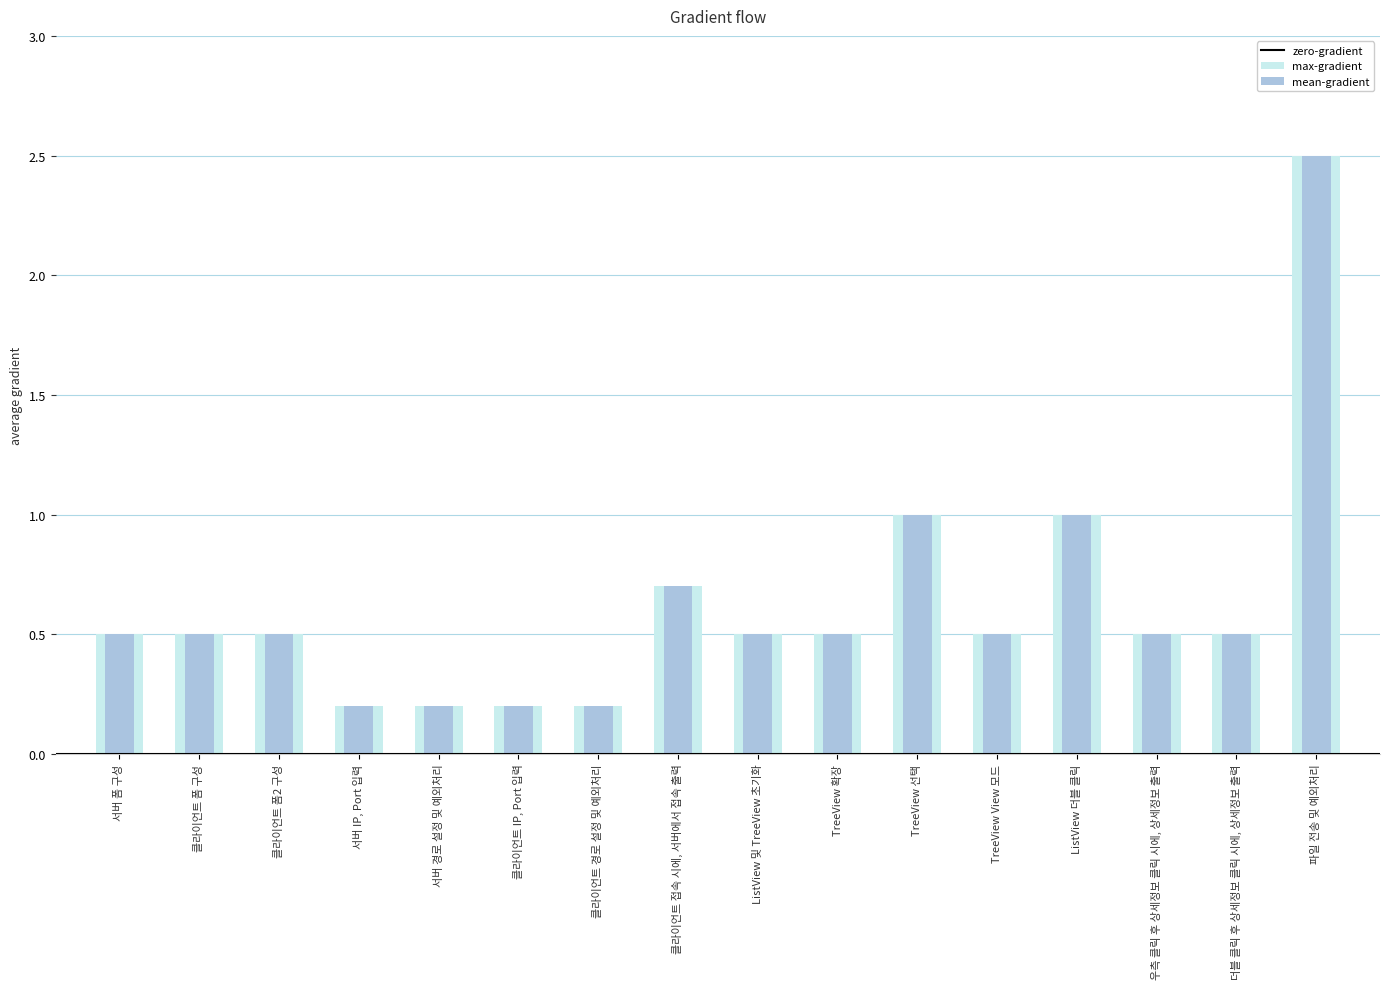

The value of mean-gradient at 더블 클릭 후 상세정보 클릭 시에, 상세정보 출력 is 0.5. True or false?

True